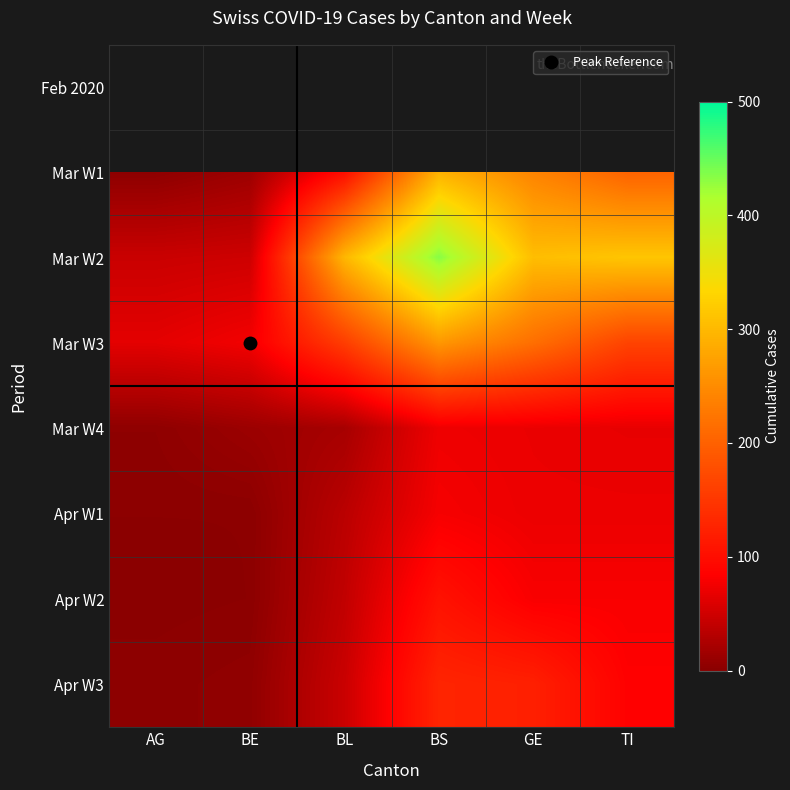

What is the maximum value shown in the chart?

434.0